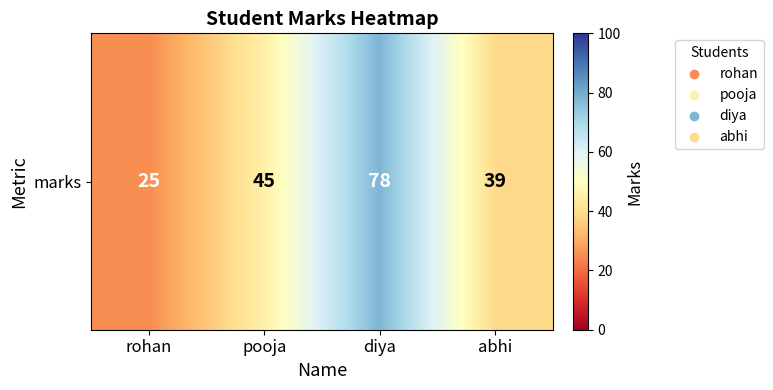

Is it true that the value at pooja is 18?

False